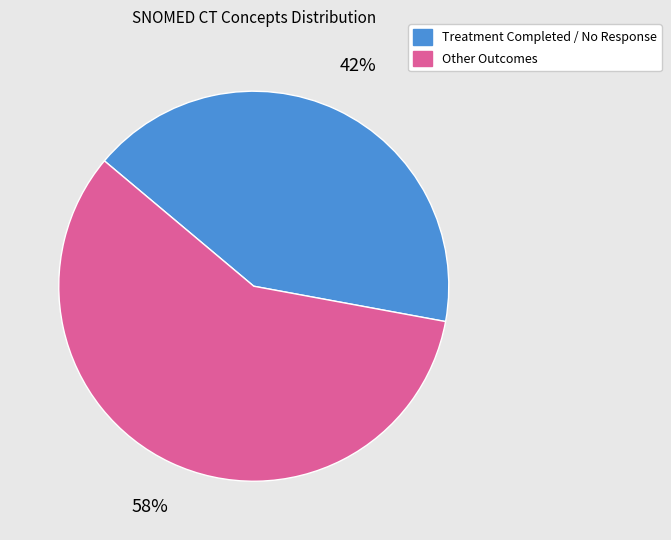

How many slices are in this pie chart?

2